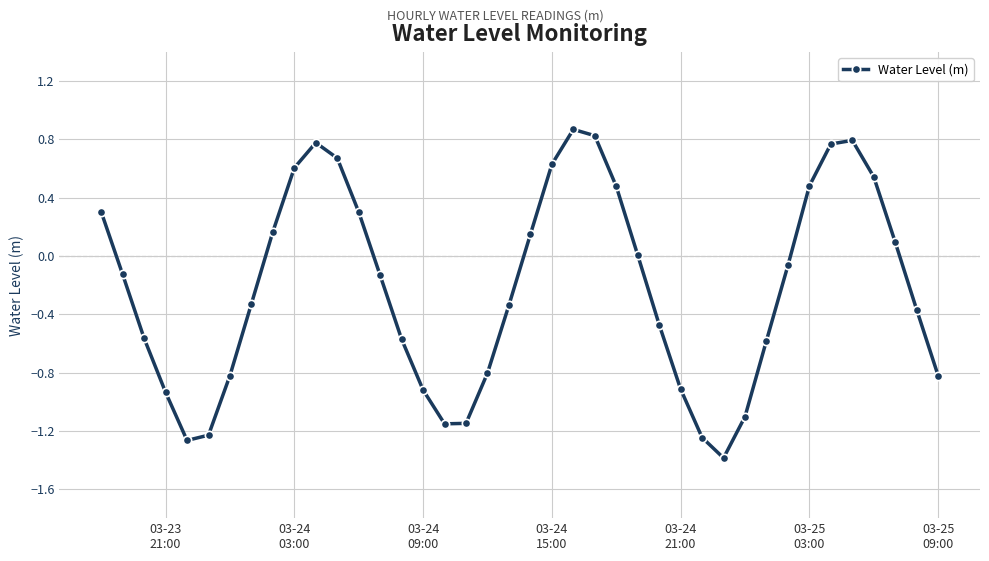

What is the minimum value shown in the chart?

-1.4